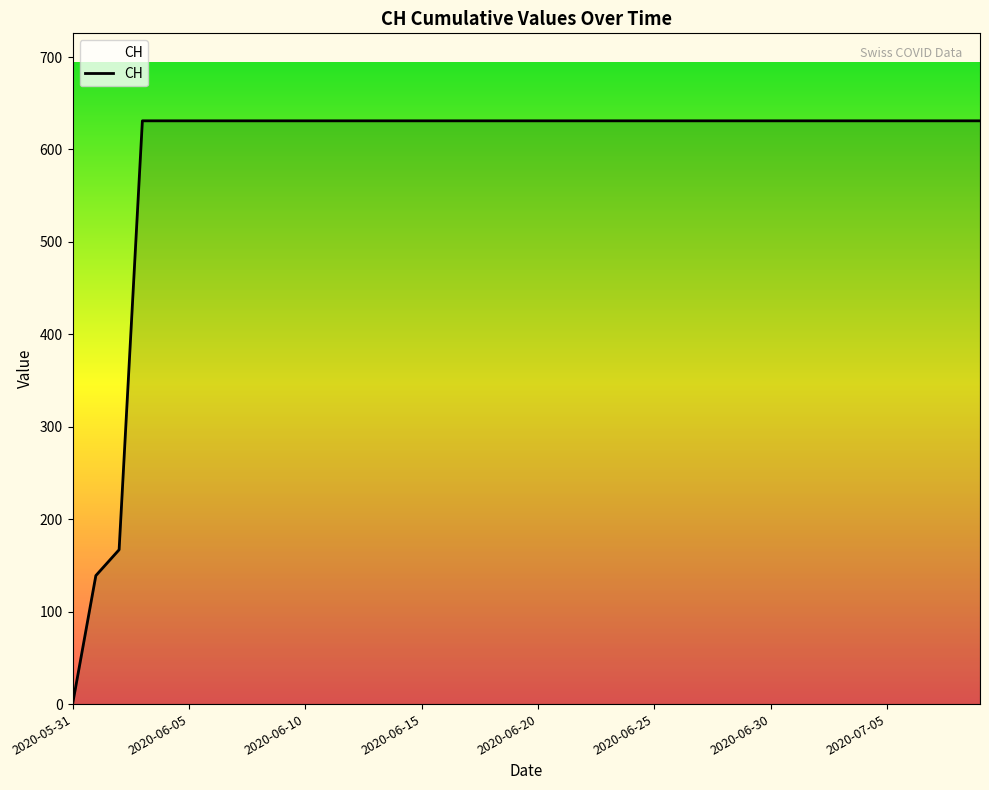

What is the difference between the maximum and minimum values?

631